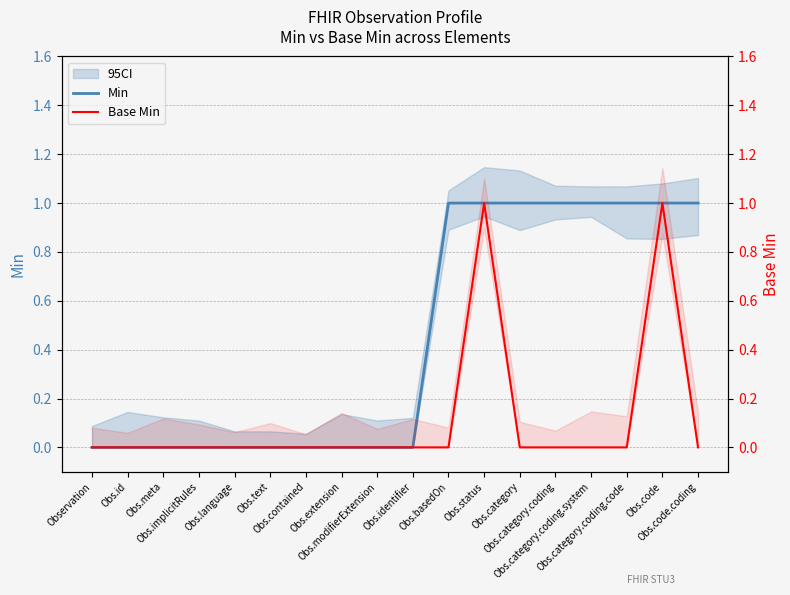

Is it true that Min equals 0 at Obs.modifierExtension?

True